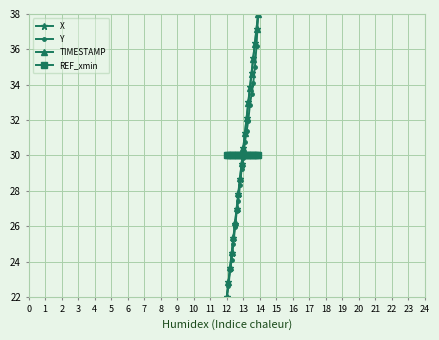

What is the greatest value displayed?

38.0